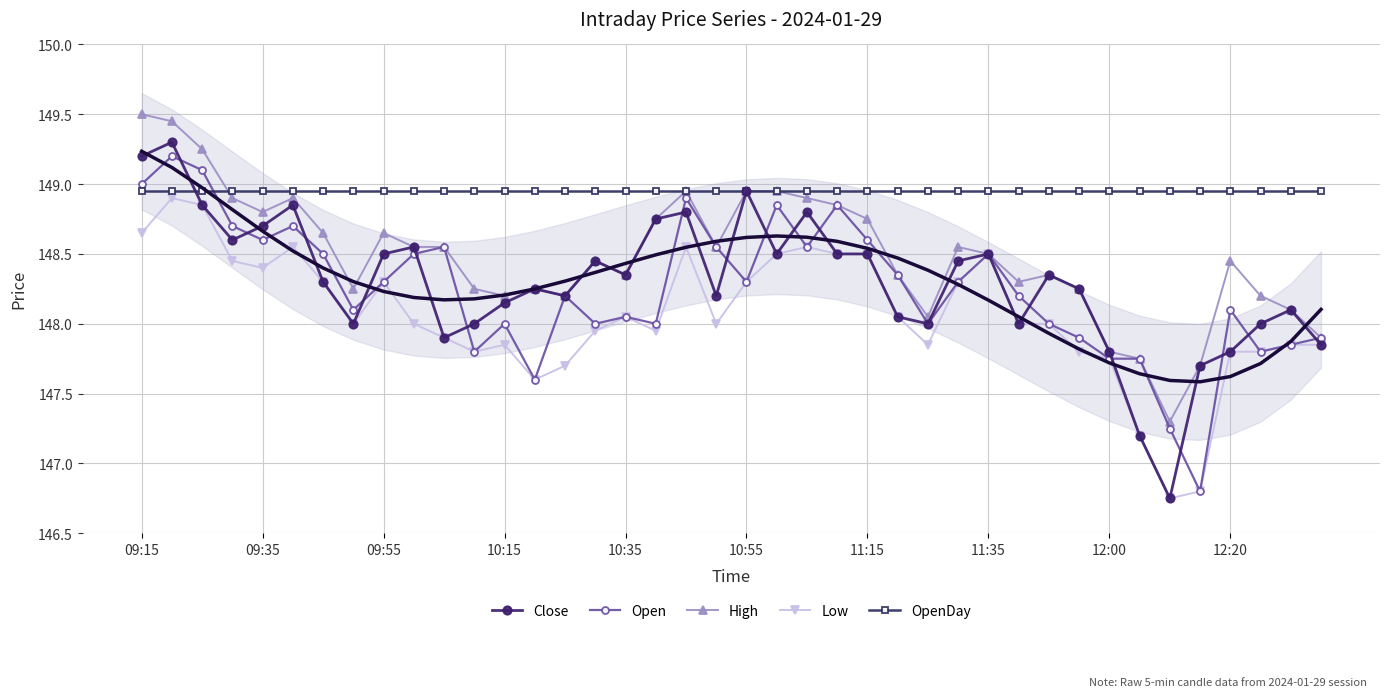

Which series has the largest range (max minus min)?

Close